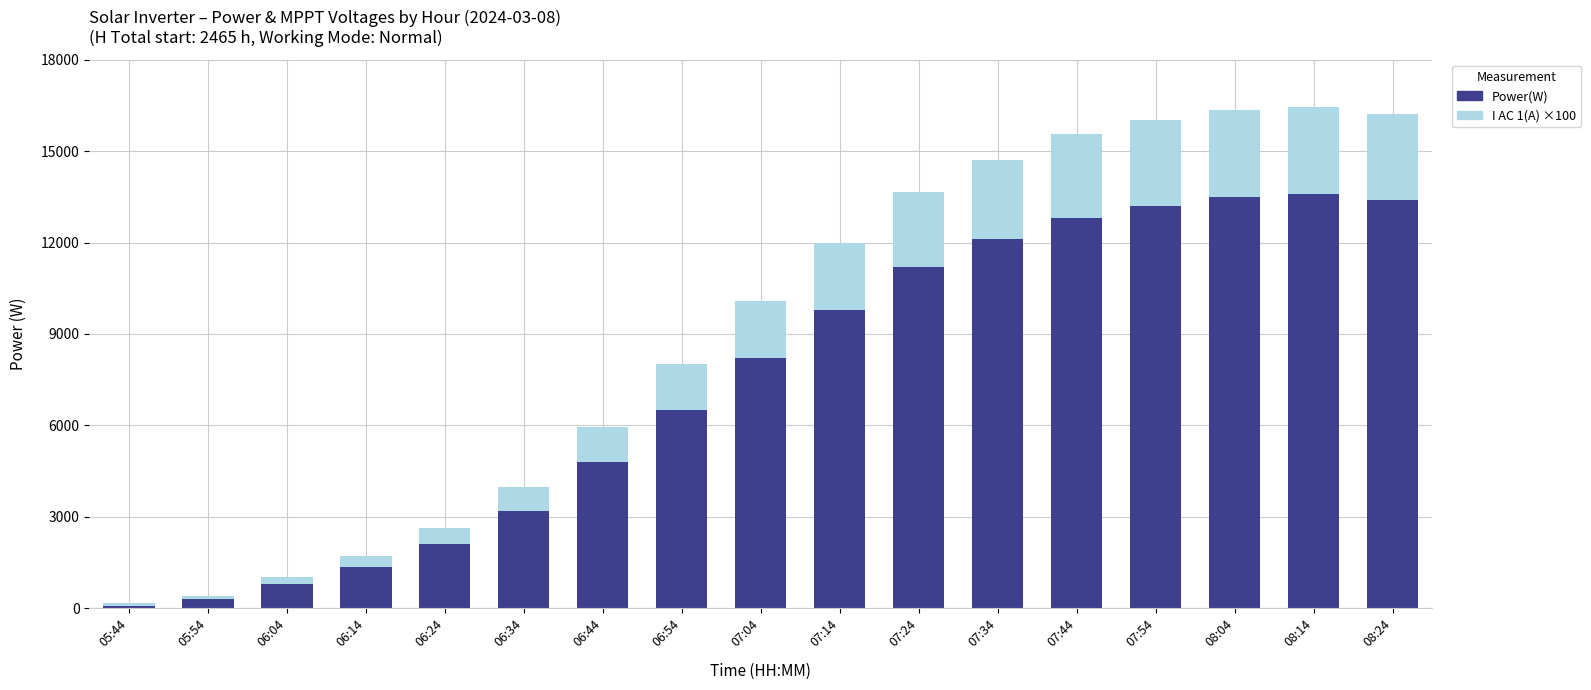

At which label is Power(W) closest to 6830?

06:54